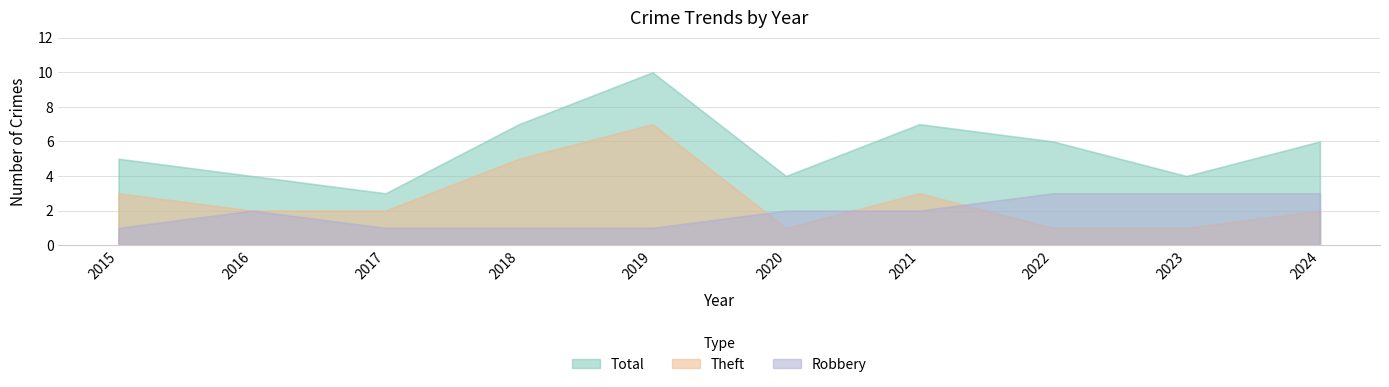

Which category has the lowest value in the Total series?

2017